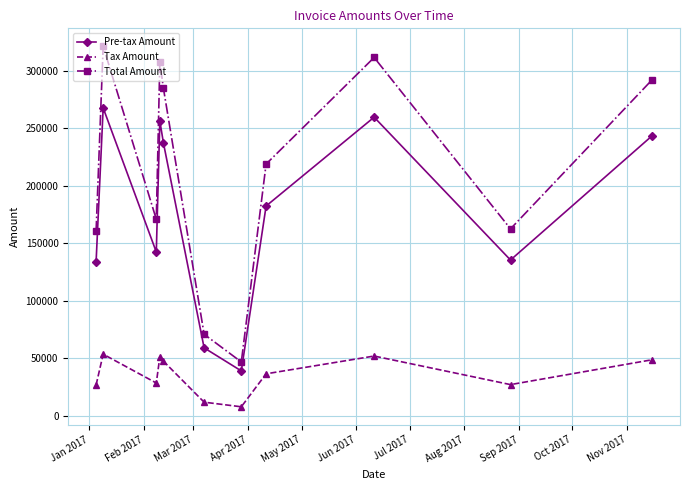

What is the difference between the second highest and second lowest values in the Total Amount series?

240843.4